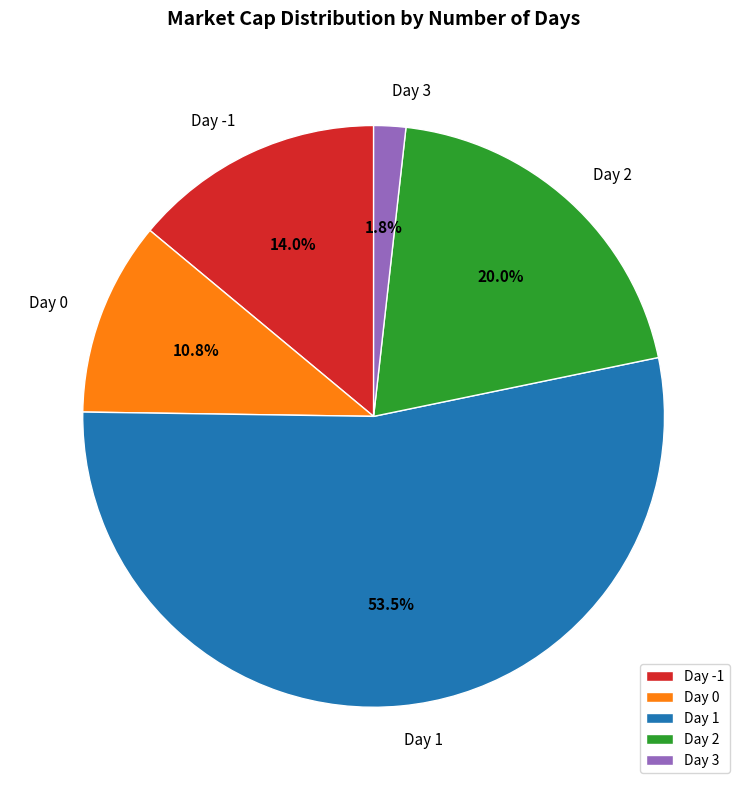

Which category has the biggest portion of the pie?

Day 1